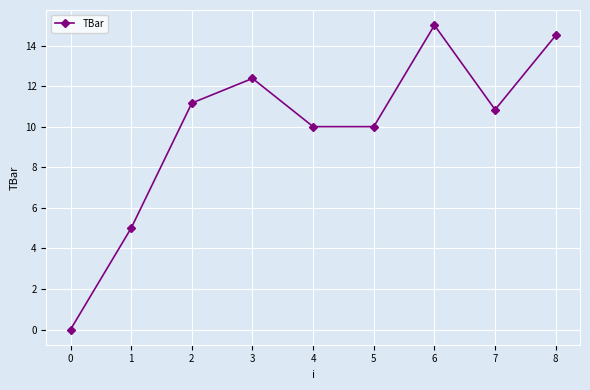

Which has a higher value, 3 or 4?

3